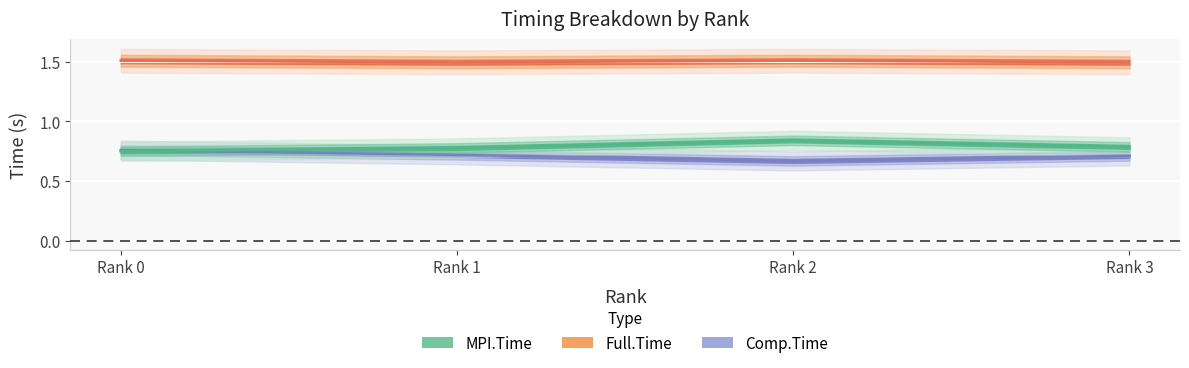

Where is the first local maximum for Full.Time?

Rank 2